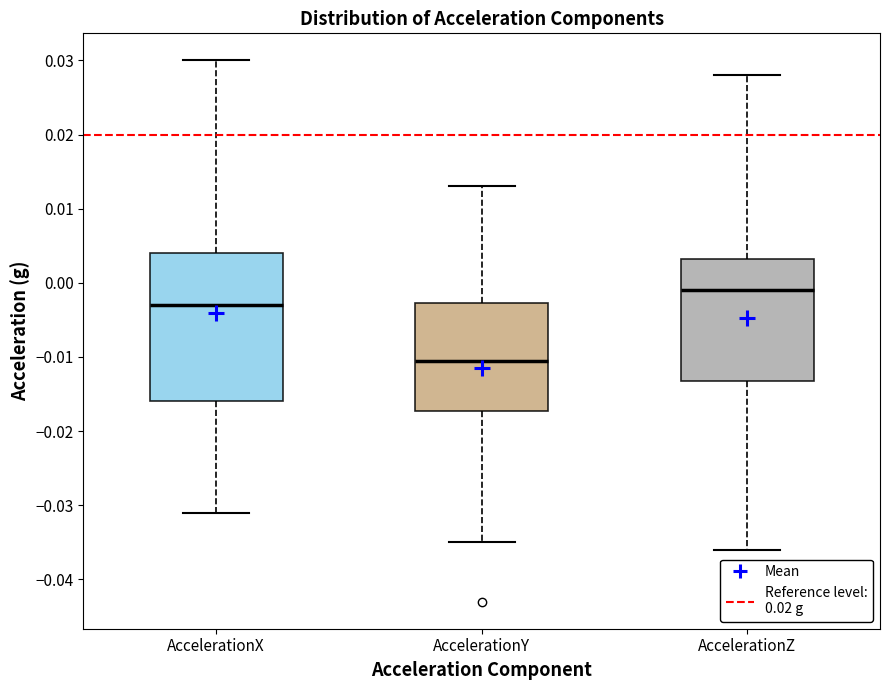

Where does the median line of the box for AccelerationX sit on the y-axis? The values are not printed on the chart, so give them approximately, as read against the axis.

-0.003